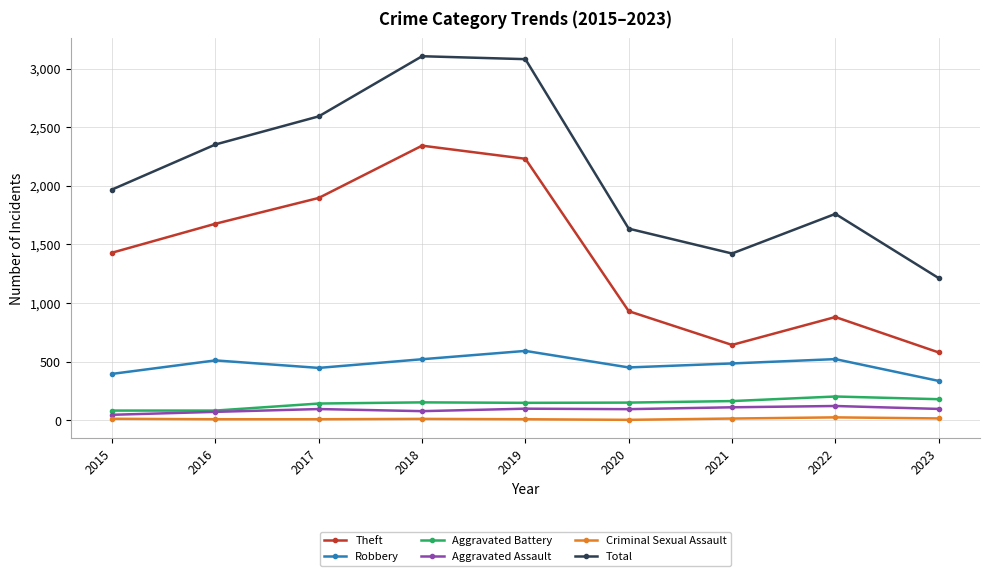

The Total series shows 3080 at 2019. True or false?

True